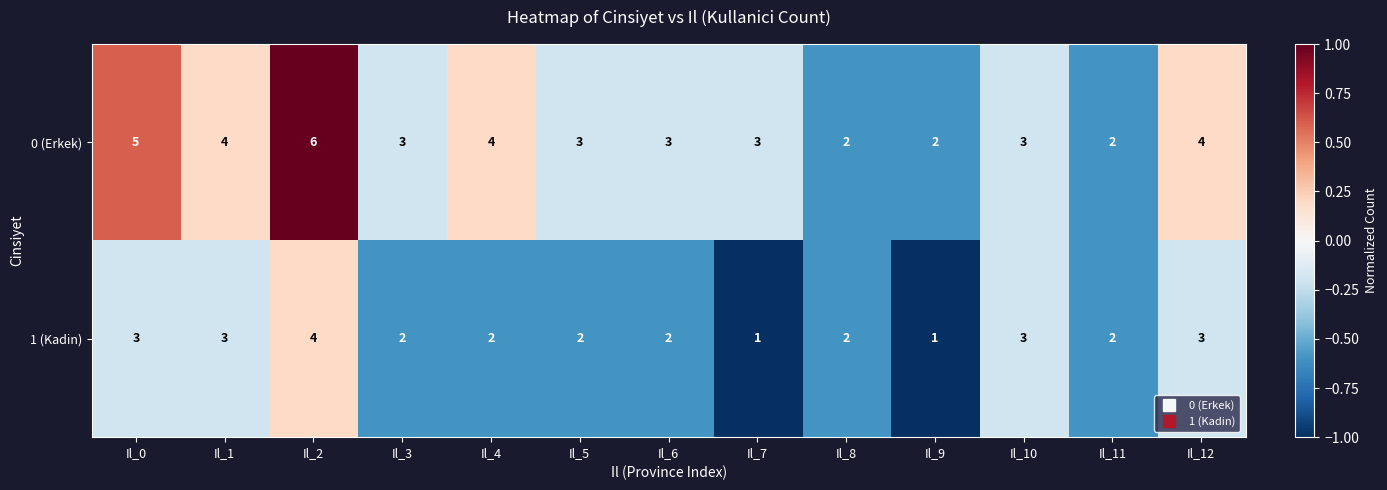

Is it true that 0 (Erkek) equals 3 at Il_2?

False